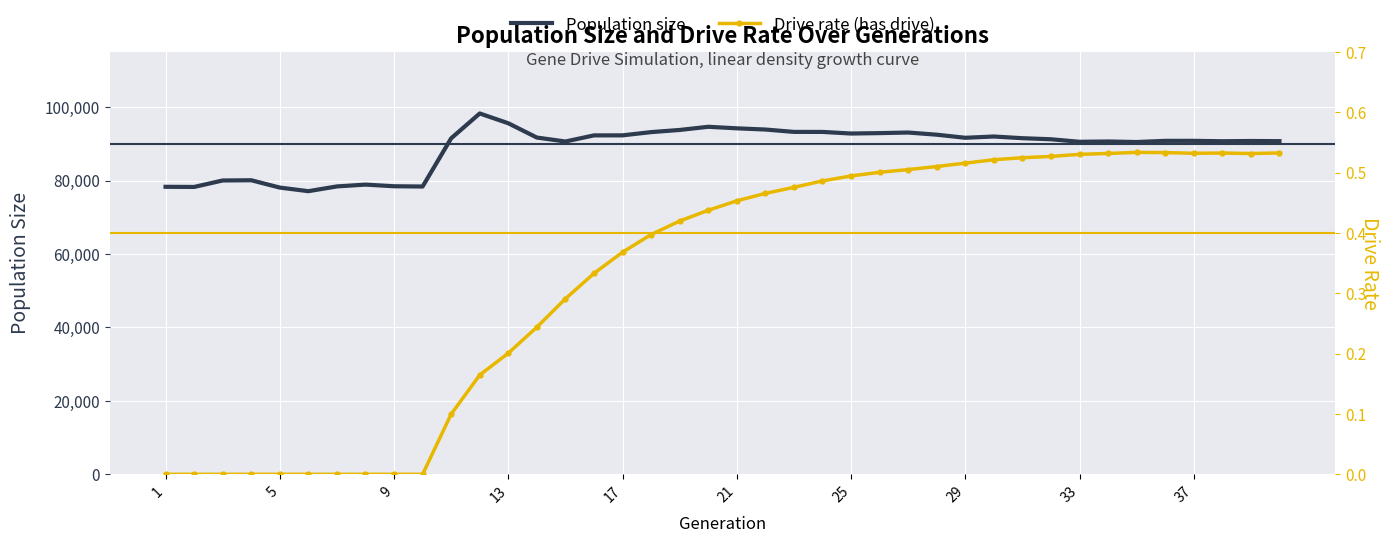

True or false: Population size and Drive rate (has drive) intersect in this chart.

False